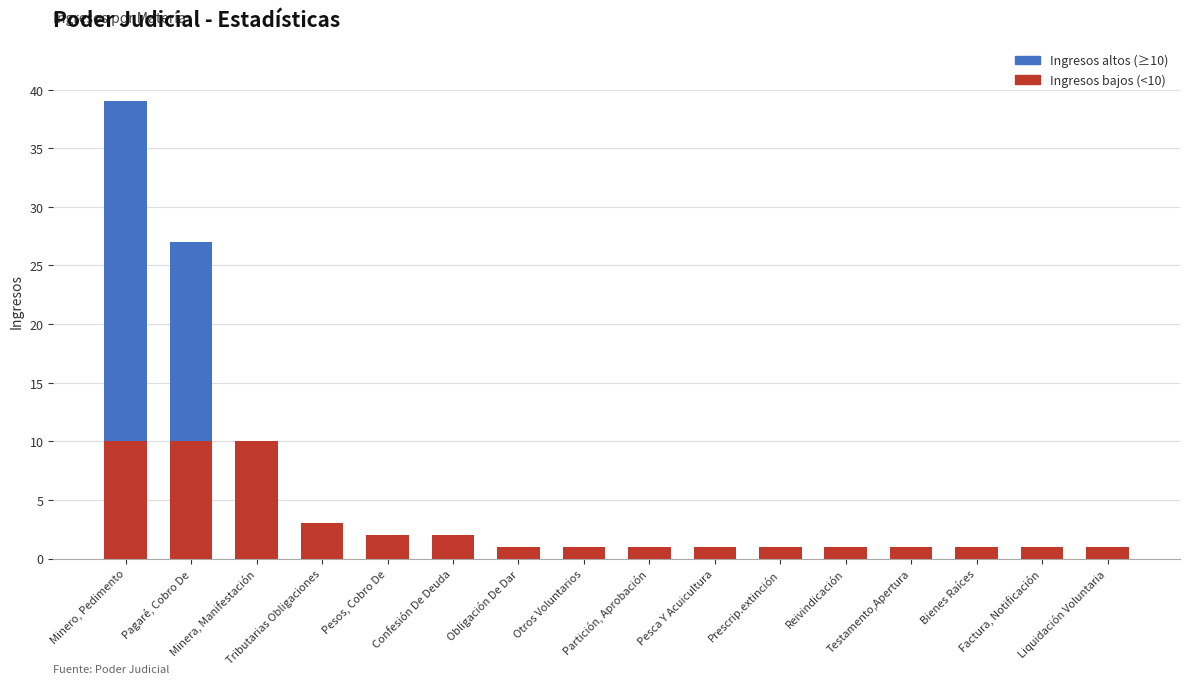

What is the label of the 15th bar from the left?

Factura, Notificación